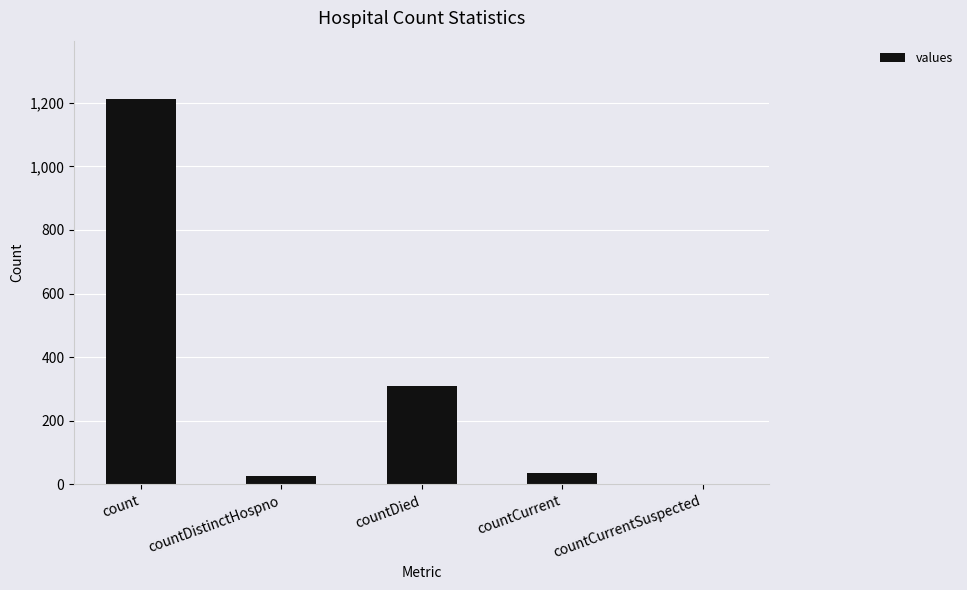

Reading left to right, extract all data points from this chart.

count=1213	countDistinctHospno=27	countDied=310	countCurrent=37	countCurrentSuspected=0